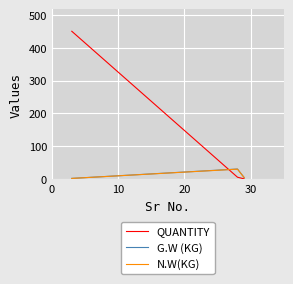

Which series has the largest total across all categories?

QUANTITY